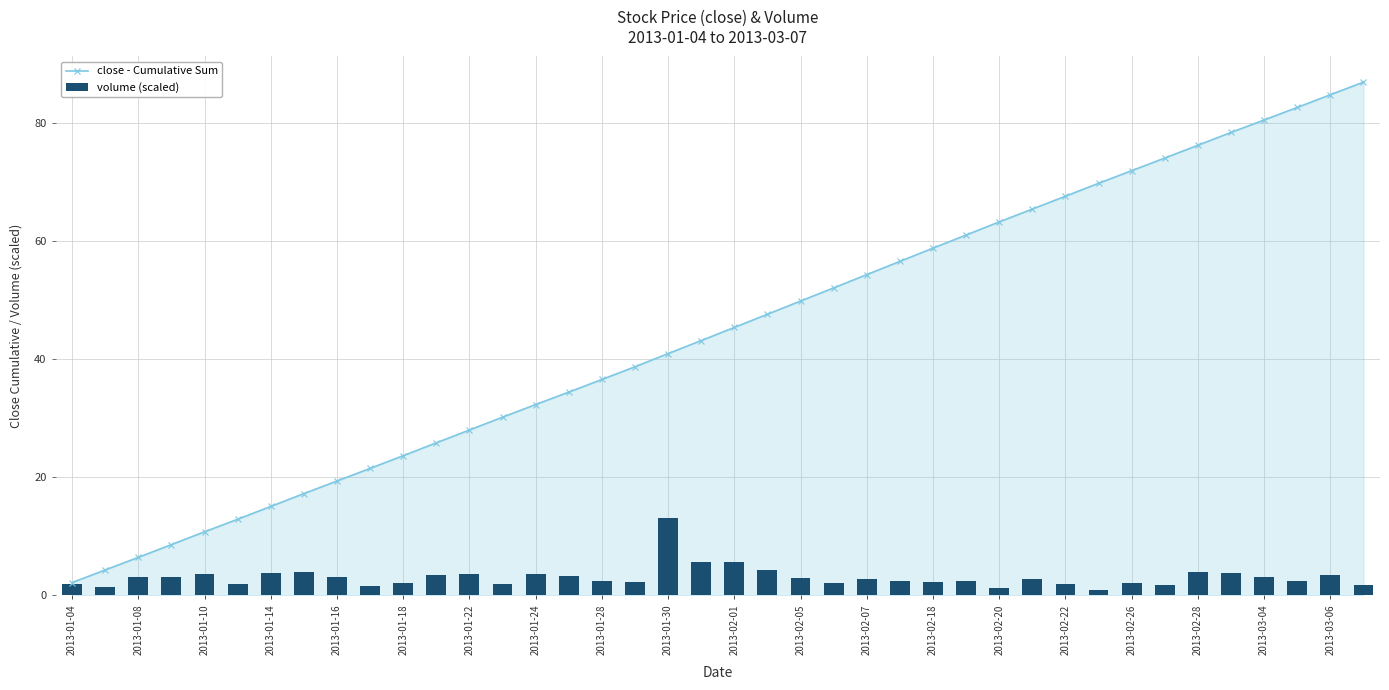

True or false: close - Cumulative Sum has more than 1 interior local peaks.

False